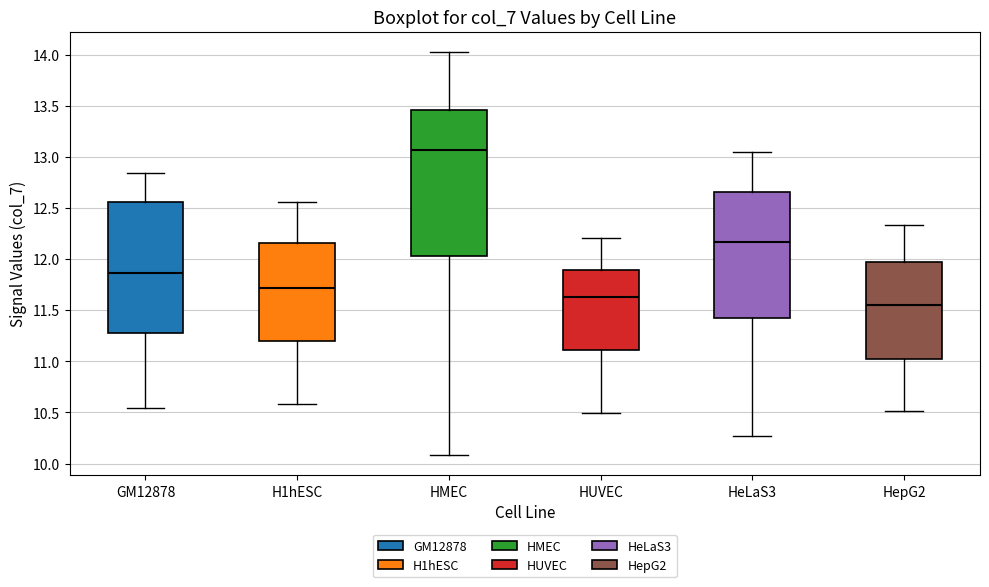

Which box is the tallest, from its lower edge to its upper edge?

HMEC